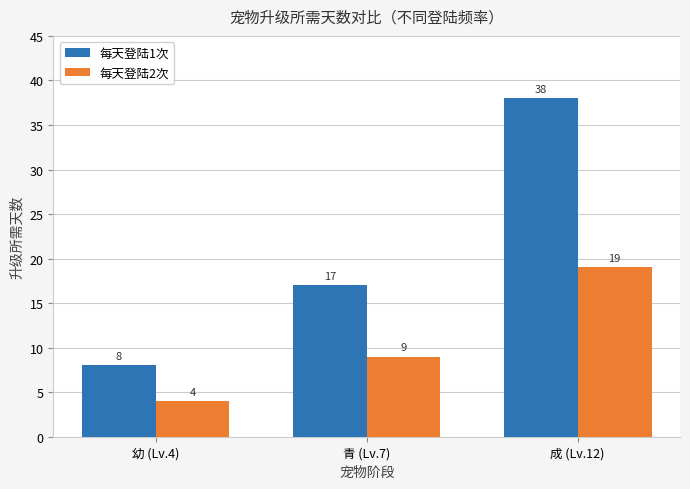

Read the 每天登陆1次 value at 成 (Lv.12), to the nearest 5.

40